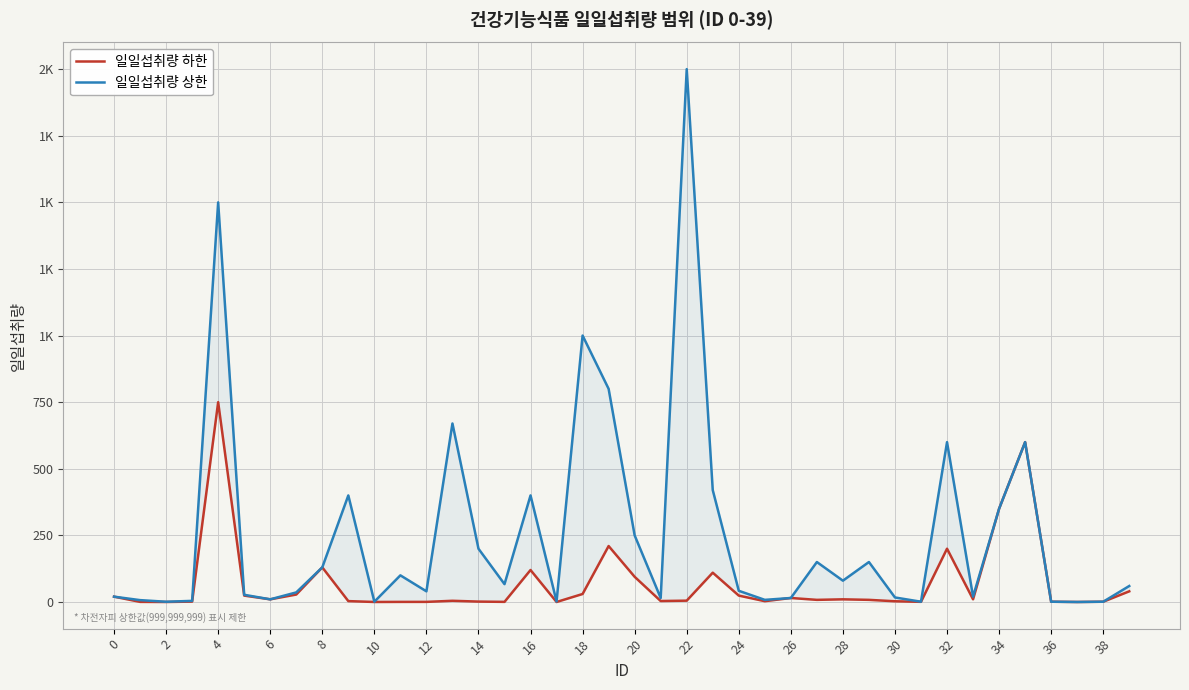

The value of 일일섭취량 상한 at 12 is 26.5. True or false?

False